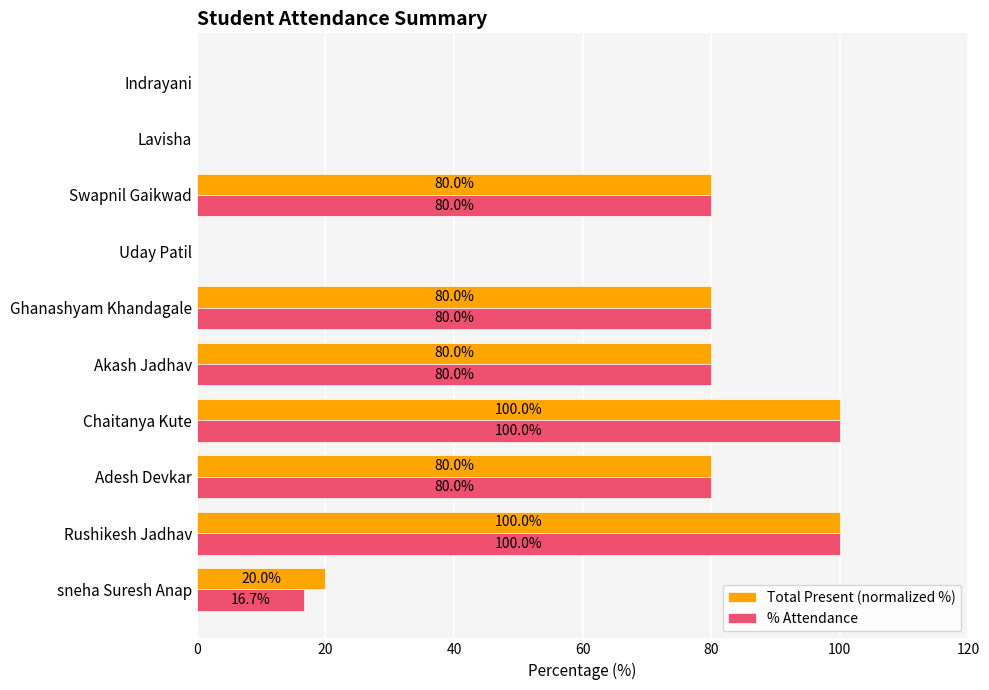

What is the maximum value for Total Present (normalized %)?

100.0